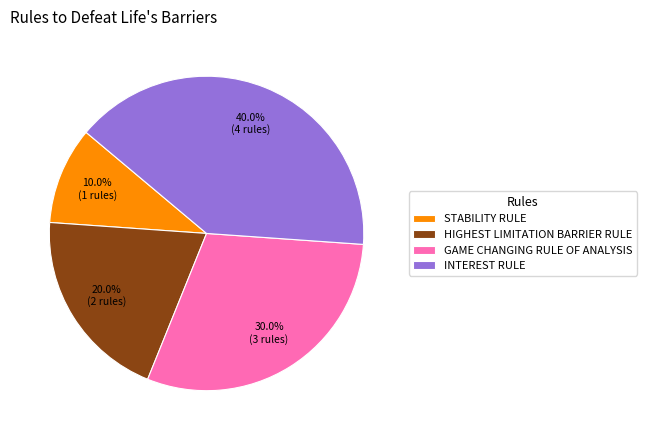

Is STABILITY RULE the majority of the pie?

No